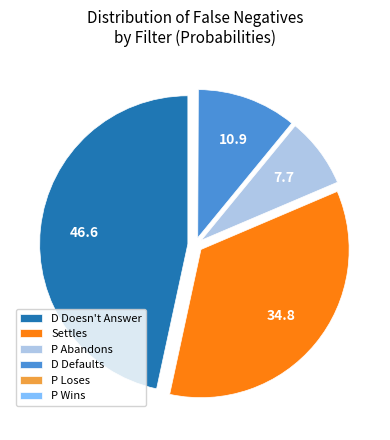

Is there any slice that represents more than half of the pie?

No